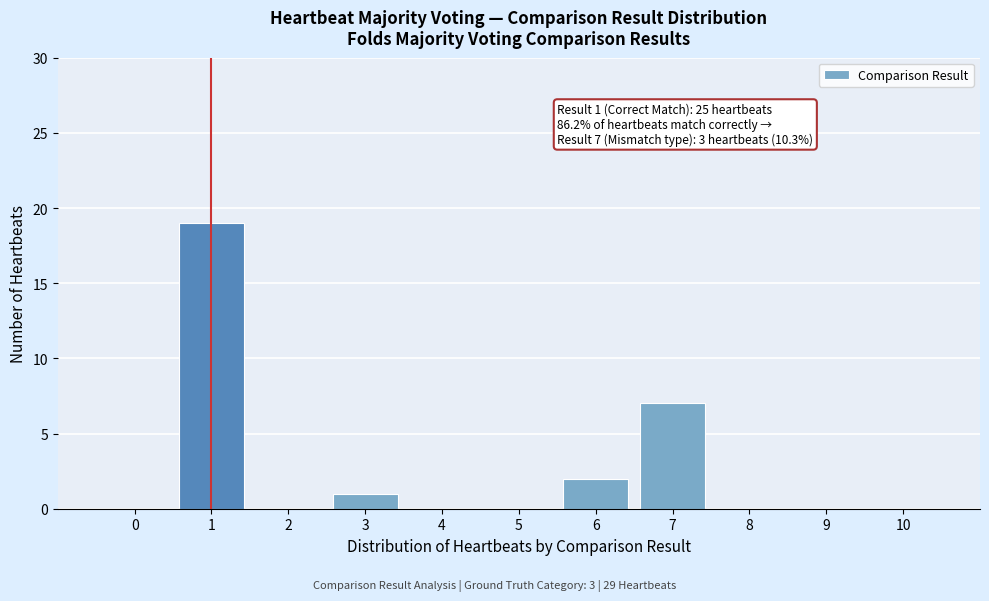

Which range on the x-axis has the tallest bar?

0.5 to 1.5